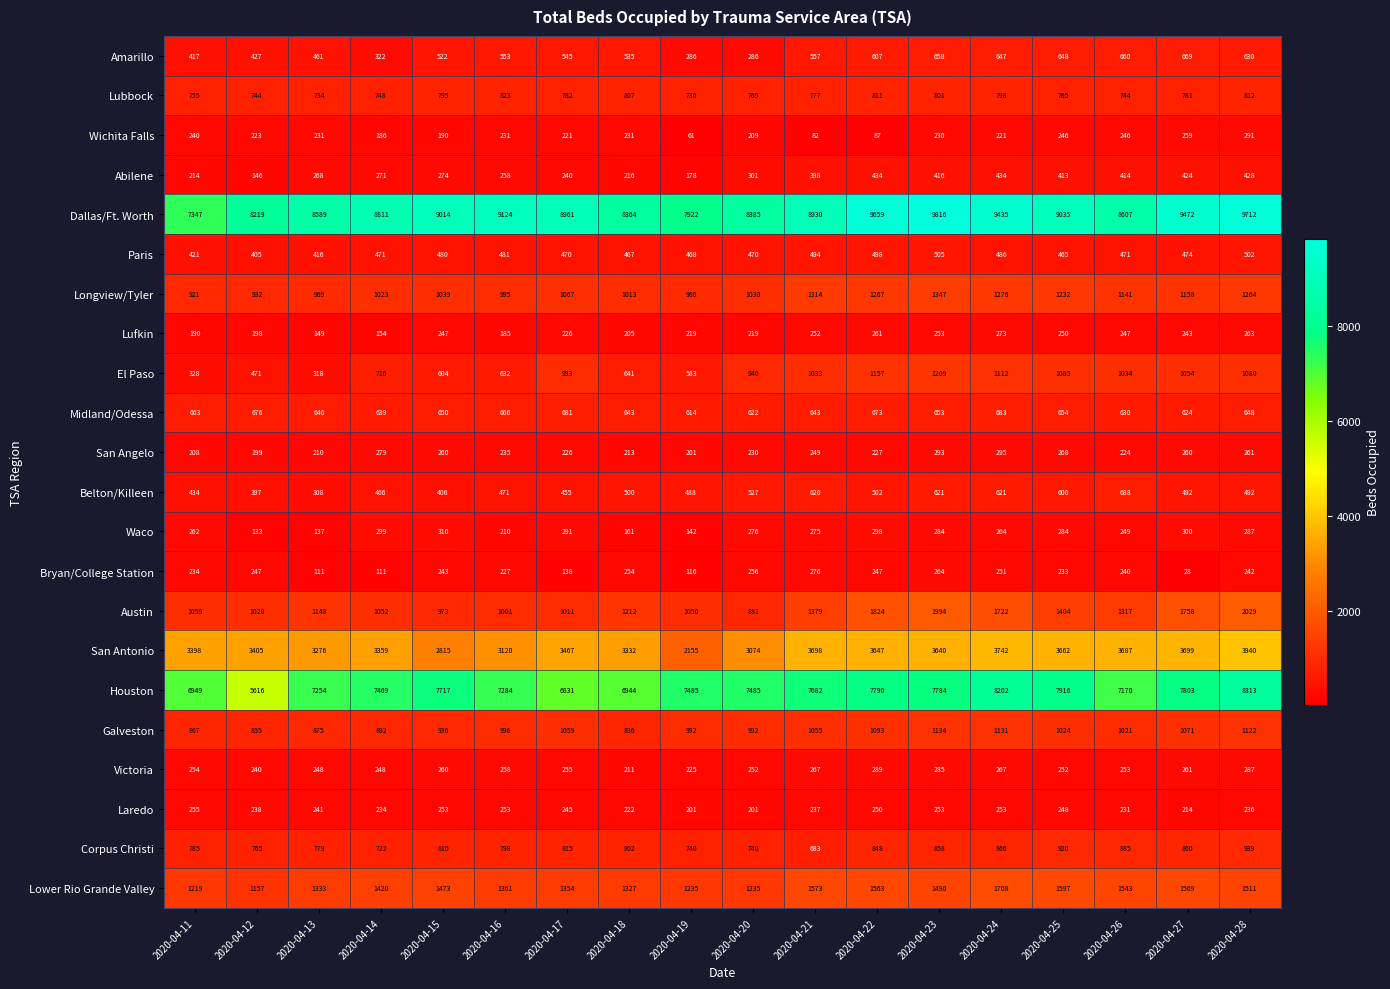

What is the total value across all series at 2020-04-15?

30271